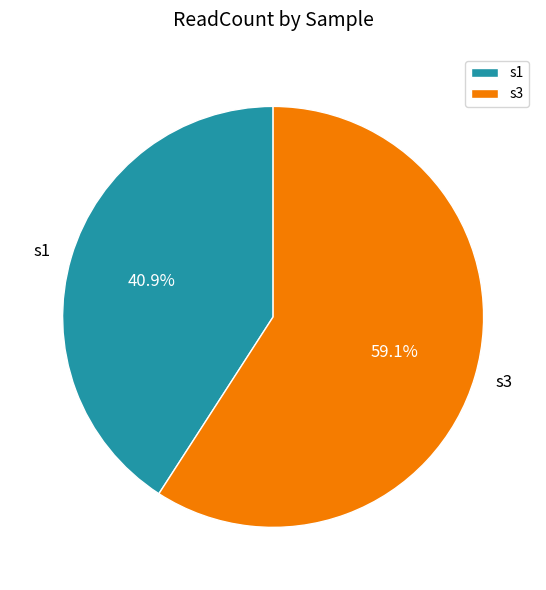

Is there a majority slice in this chart?

Yes